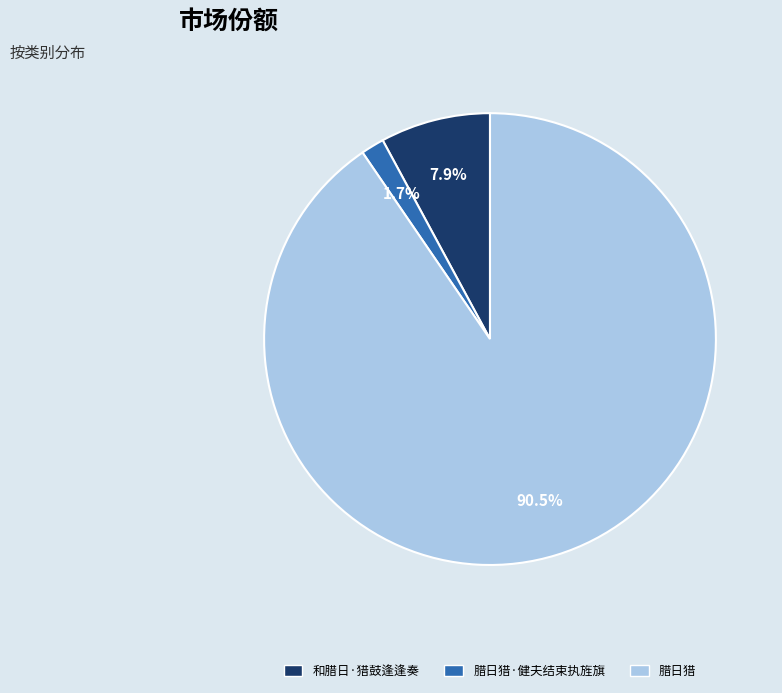

Is there a majority slice in this chart?

Yes